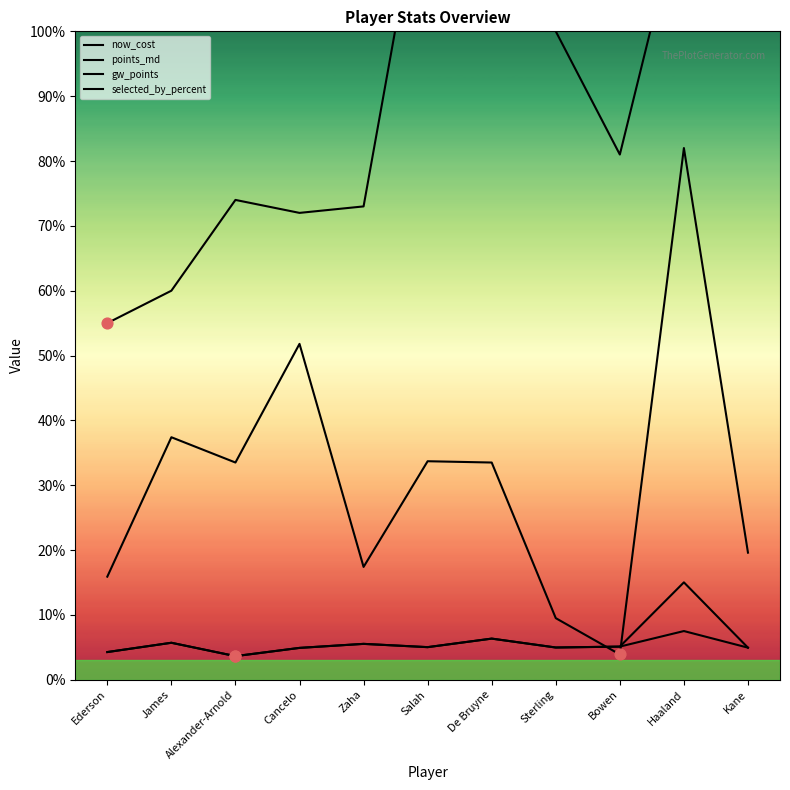

At how many categories does at least one series exceed 61?

9